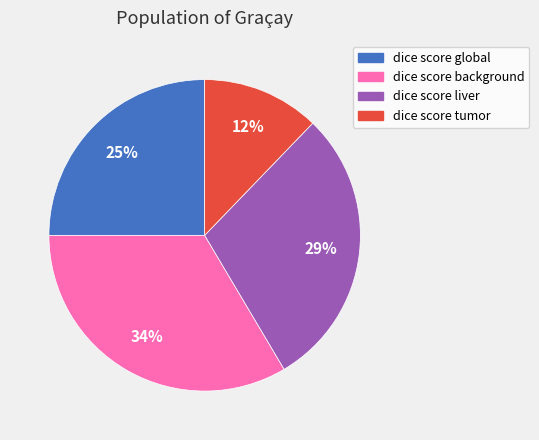

Count the number of slices in the pie.

4